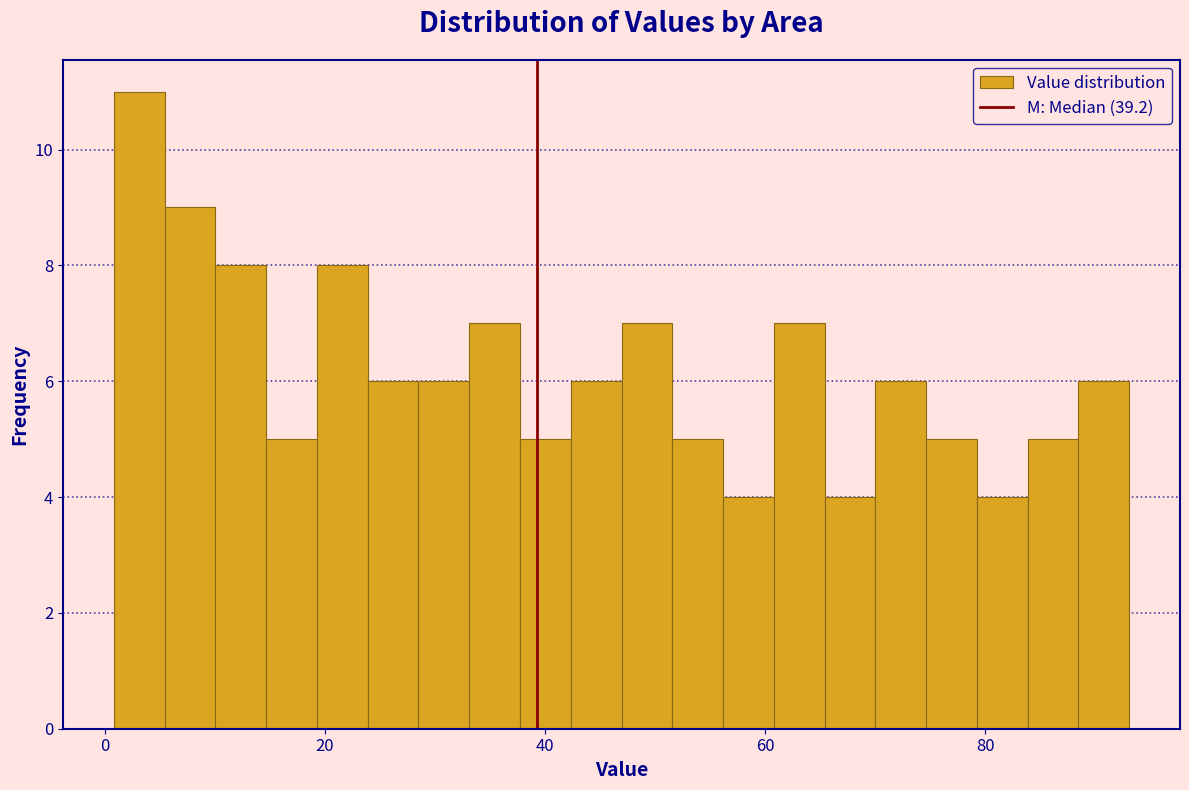

Read against the x-axis, roughly where is the centre of the tallest bar?

4